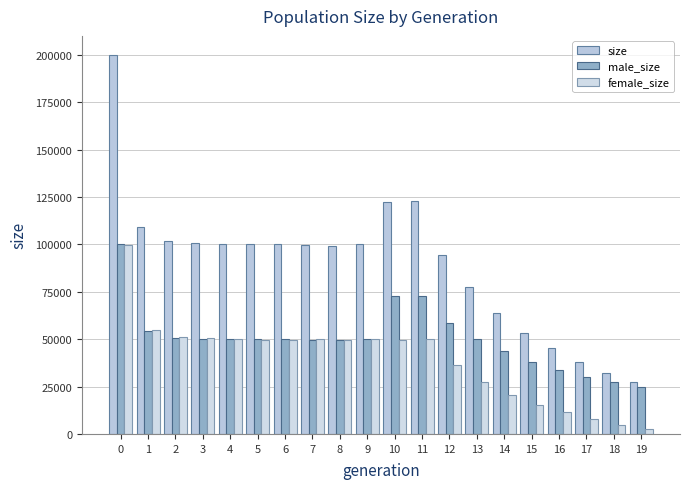

Which series changed the most between 2 and 3?

size